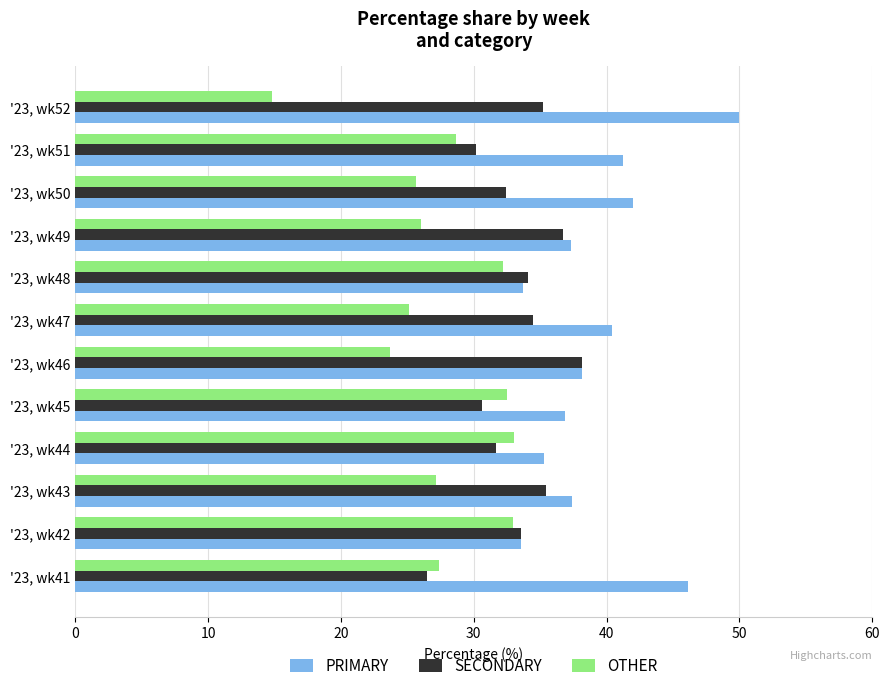

Rank the series by their maximum value, from highest to lowest.

PRIMARY, SECONDARY, OTHER